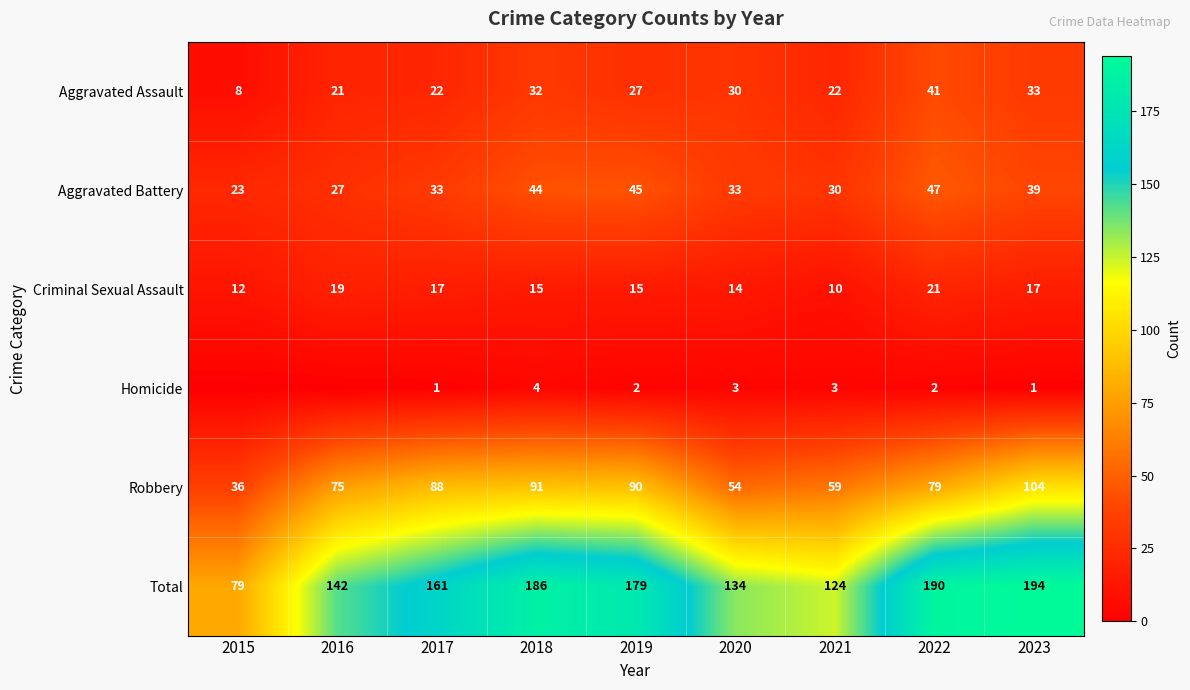

At which label does Robbery reach its peak?

2023